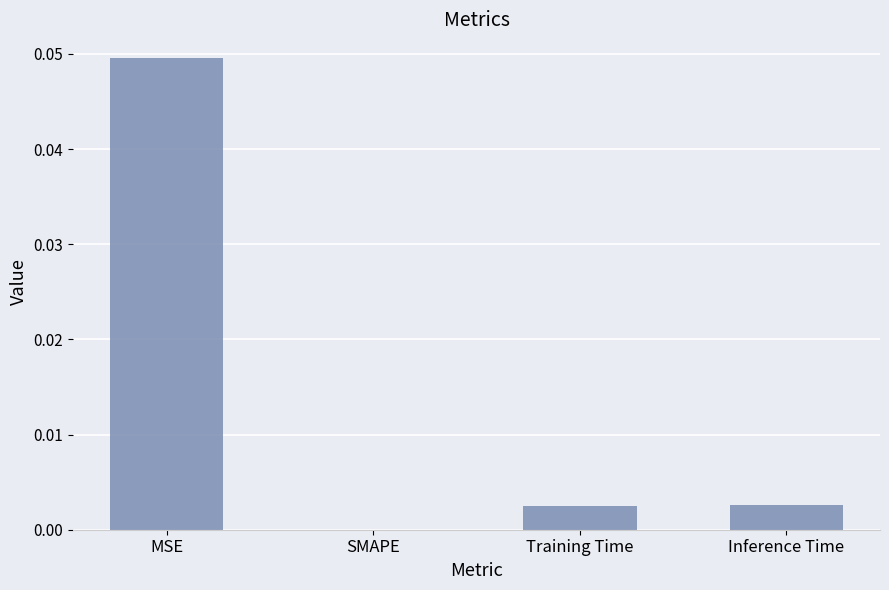

At which category does the chart reach its peak across all series?

MSE